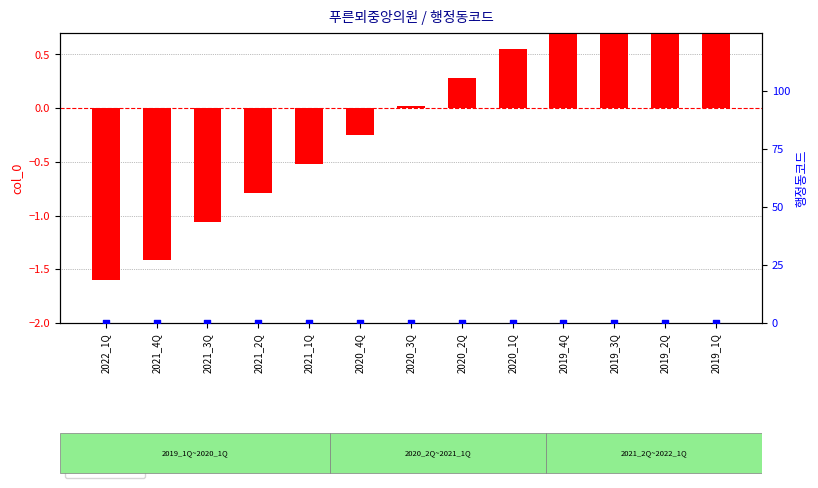

Which series reaches the maximum Y coordinate?

col_0